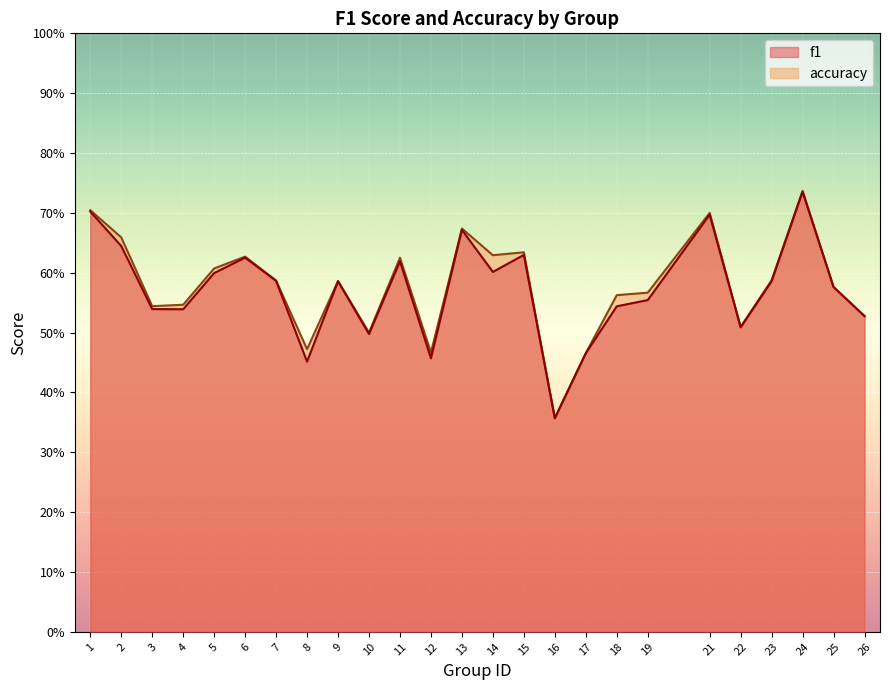

The value of f1 at 18 is 0.8. True or false?

False